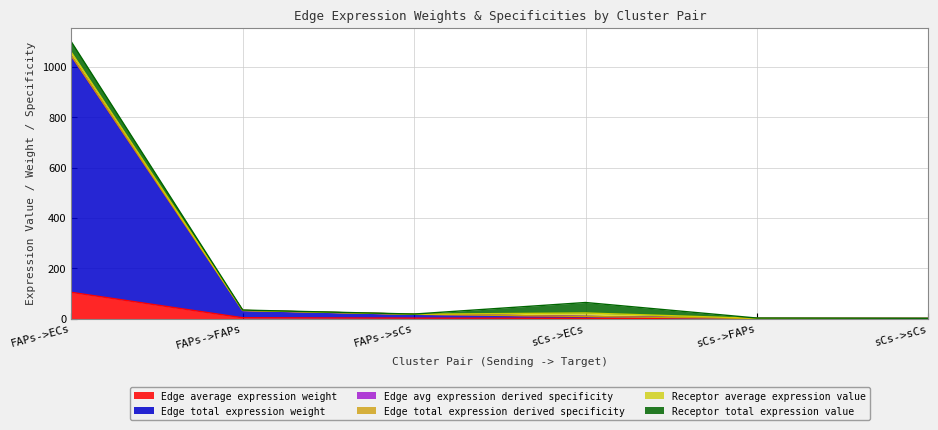

How many values in the Edge total expression weight series exceed 16?

3